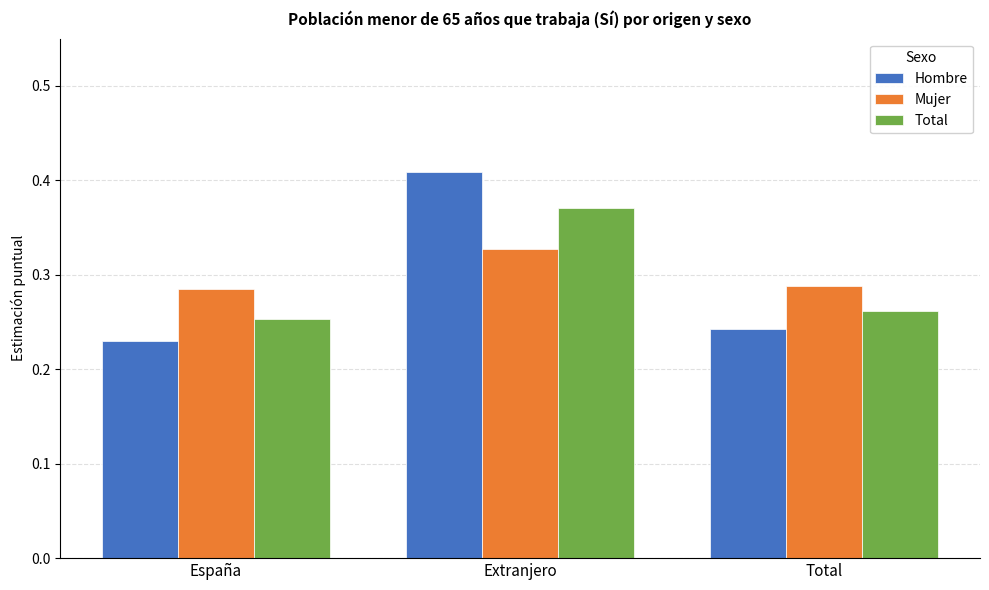

The value of Hombre at Total is 0.4. True or false?

False